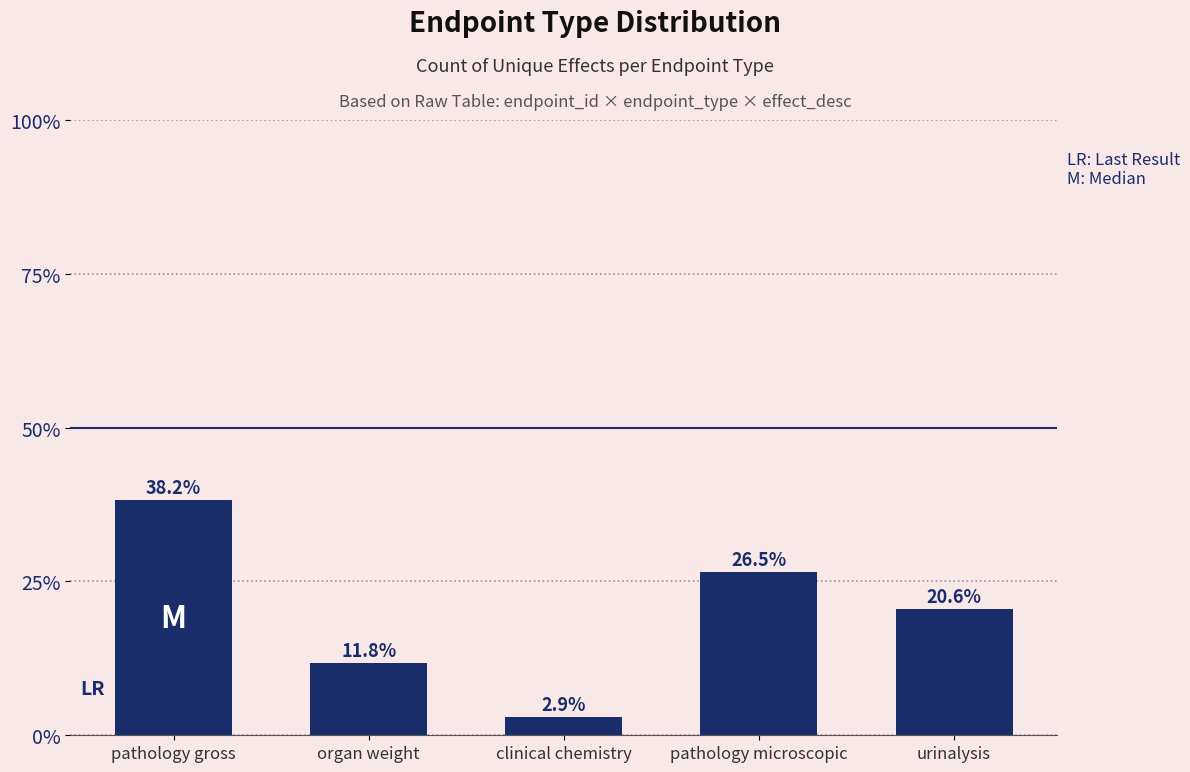

Reading left to right, list all the values displayed in this chart.

0.4	0.1	0.0	0.3	0.2